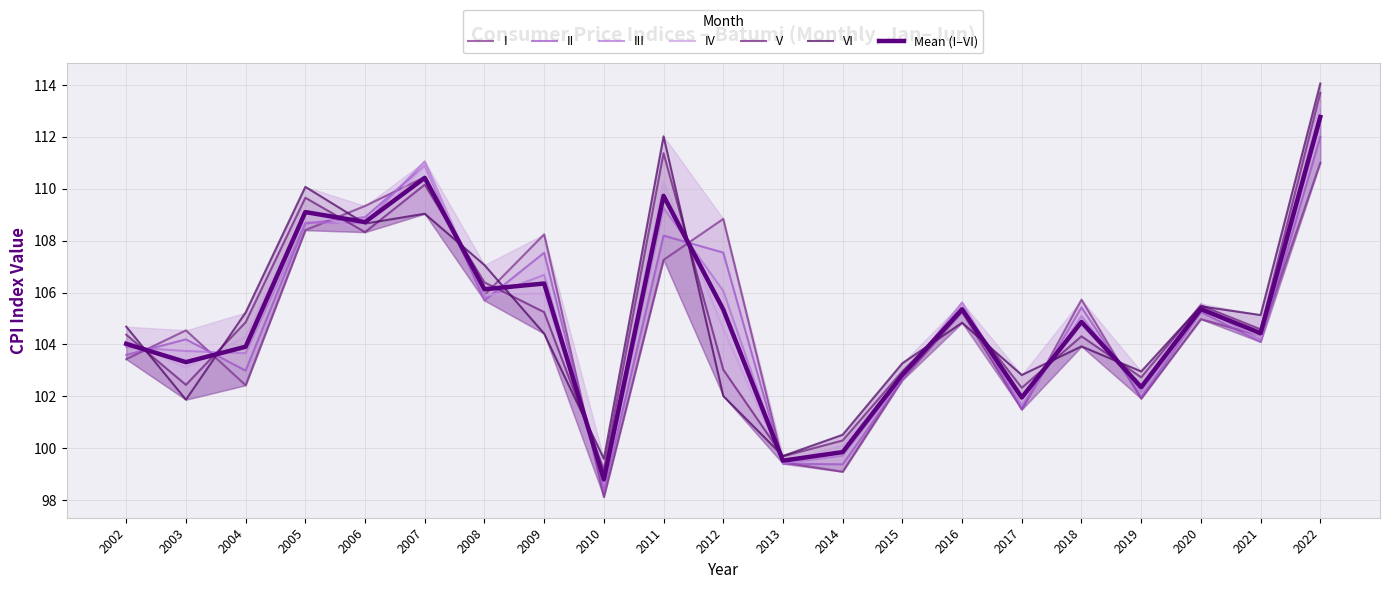

Reading left to right, what are all the values shown in this chart?

I: 2002=103.4	2003=104.5	2004=102.4	2005=108.4	2006=109.3	2007=110.5	2008=105.9	2009=108.2	2010=98.1	2011=107.3	2012=108.8	2013=99.5	2014=99.1	2015=102.6	2016=105.2	2017=101.5	2018=105.7	2019=101.9	2020=105.0	2021=104.3	2022=111.0
II: 2002=103.6	2003=104.2	2004=103.0	2005=108.7	2006=108.9	2007=110.9	2008=105.7	2009=107.5	2010=98.4	2011=108.2	2012=107.5	2013=99.4	2014=99.4	2015=102.6	2016=105.6	2017=101.5	2018=105.4	2019=102.0	2020=105.2	2021=104.1	2022=112.0
III: 2002=103.9	2003=103.7	2004=103.7	2005=108.7	2006=108.7	2007=111.1	2008=105.8	2009=106.7	2010=98.6	2011=109.3	2012=106.1	2013=99.4	2014=99.7	2015=102.7	2016=105.6	2017=101.6	2018=105.1	2019=102.2	2020=105.4	2021=104.2	2022=112.6
IV: 2002=104.2	2003=103.1	2004=104.3	2005=109.1	2006=108.4	2007=110.9	2008=105.9	2009=106.0	2010=98.9	2011=110.3	2012=104.6	2013=99.5	2014=100.1	2015=102.7	2016=105.6	2017=101.9	2018=104.7	2019=102.4	2020=105.6	2021=104.3	2022=113.3
V: 2002=104.4	2003=102.4	2004=104.9	2005=109.7	2006=108.3	2007=110.2	2008=106.4	2009=105.2	2010=99.2	2011=111.4	2012=103.0	2013=99.7	2014=100.3	2015=103.0	2016=105.3	2017=102.3	2018=104.3	2019=102.7	2020=105.5	2021=104.6	2022=113.7
VI: 2002=104.7	2003=101.9	2004=105.2	2005=110.1	2006=108.7	2007=109.0	2008=107.1	2009=104.4	2010=99.6	2011=112.0	2012=102.0	2013=99.7	2014=100.5	2015=103.3	2016=104.8	2017=102.8	2018=103.9	2019=103.0	2020=105.5	2021=105.1	2022=114.1